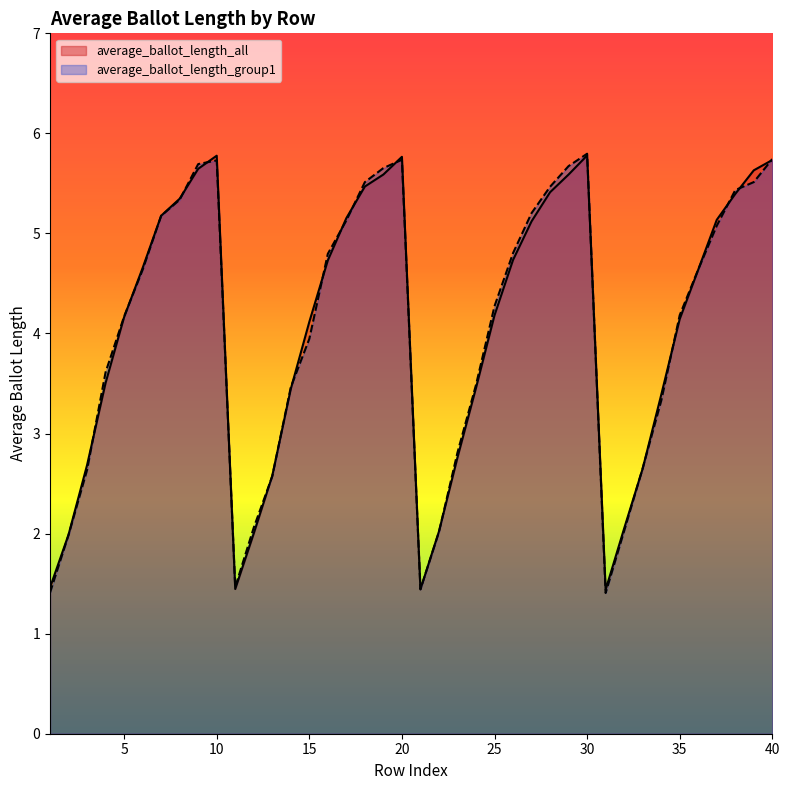

What is the difference between the maximum and second lowest values in the average_ballot_length_all series?

4.3